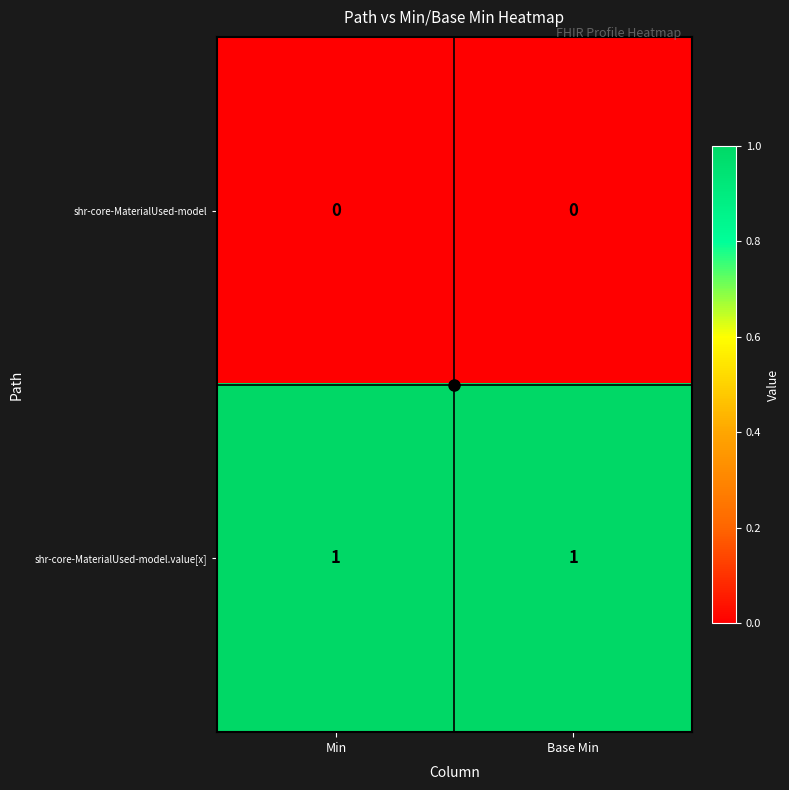

Rank the series by their average value, from highest to lowest.

shr-core-MaterialUsed-model.value[x], shr-core-MaterialUsed-model